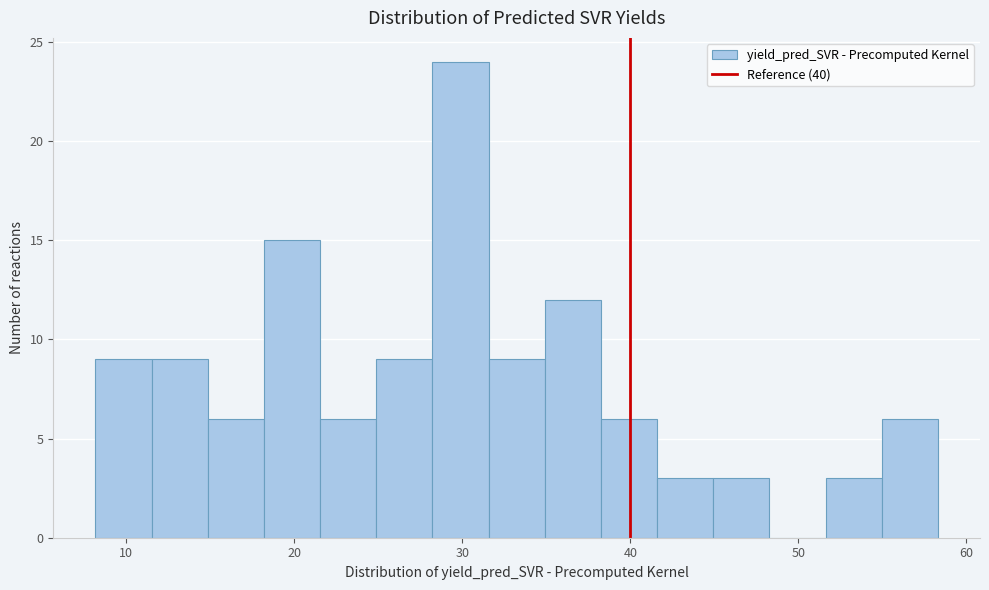

Read against the x-axis, roughly where is the centre of the tallest bar?

30